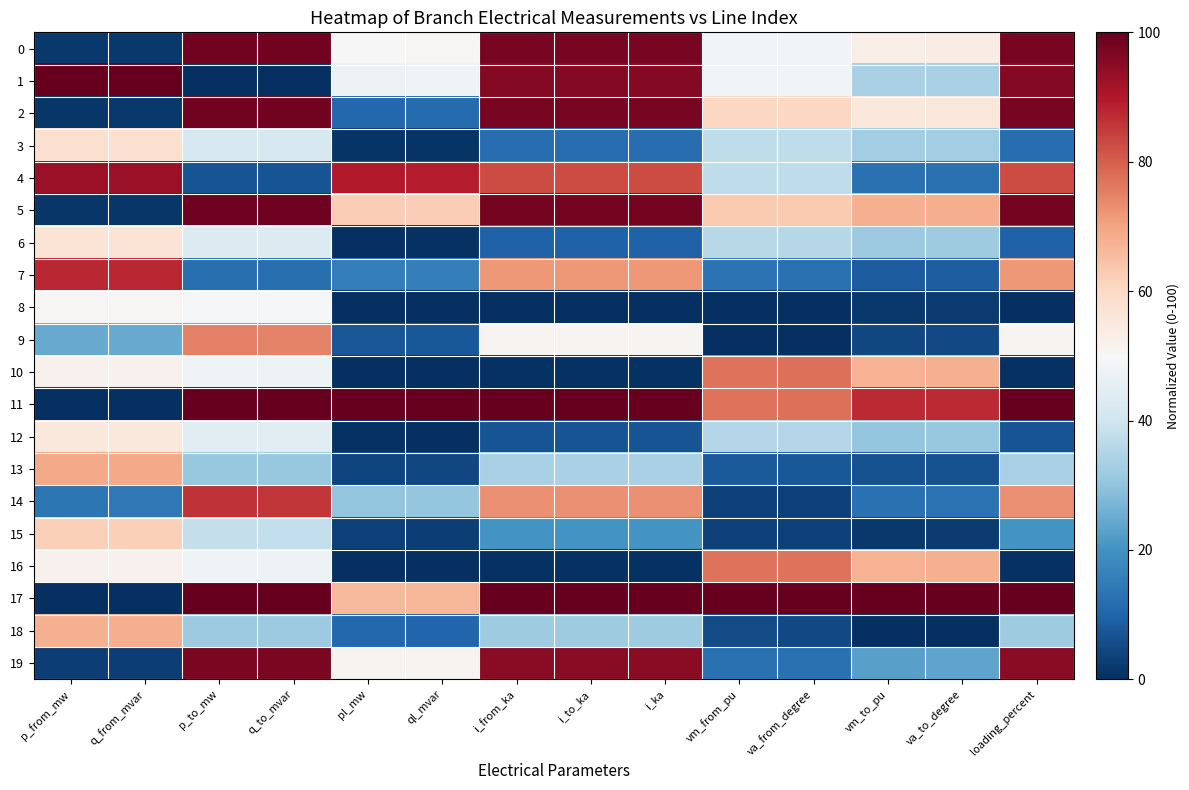

Reading left to right, transcribe all the data shown in this chart.

0: p_from_mw=1.6	q_from_mvar=1.7	p_to_mw=98.4	q_to_mvar=98.3	pl_mw=50.3	ql_mvar=50.6	i_from_ka=97.3	i_to_ka=97.3	i_ka=97.3	vm_from_pu=48.7	va_from_degree=48.6	vm_to_pu=53.3	va_to_degree=53.6	loading_percent=97.3
1: p_from_mw=100.0	q_from_mvar=100.0	p_to_mw=0.0	q_to_mvar=0.0	pl_mw=47.4	ql_mvar=47.7	i_from_ka=95.8	i_to_ka=95.8	i_ka=95.8	vm_from_pu=48.7	va_from_degree=48.6	vm_to_pu=33.7	va_to_degree=33.9	loading_percent=95.8
2: p_from_mw=1.5	q_from_mvar=1.6	p_to_mw=98.4	q_to_mvar=98.3	pl_mw=10.8	ql_mvar=11.4	i_from_ka=97.3	i_to_ka=97.3	i_ka=97.3	vm_from_pu=60.4	va_from_degree=60.4	vm_to_pu=55.5	va_to_degree=55.7	loading_percent=97.3
3: p_from_mw=57.8	q_from_mvar=57.9	p_to_mw=42.1	q_to_mvar=42.1	pl_mw=0.8	ql_mvar=0.9	i_from_ka=11.8	i_to_ka=11.8	i_ka=11.8	vm_from_pu=37.4	va_from_degree=37.3	vm_to_pu=32.4	va_to_degree=32.7	loading_percent=11.8
4: p_from_mw=93.3	q_from_mvar=93.3	p_to_mw=6.7	q_to_mvar=6.8	pl_mw=89.5	ql_mvar=89.2	i_from_ka=82.6	i_to_ka=82.6	i_ka=82.6	vm_from_pu=37.4	va_from_degree=37.3	vm_to_pu=12.7	va_to_degree=12.8	loading_percent=82.6
5: p_from_mw=1.2	q_from_mvar=1.3	p_to_mw=98.8	q_to_mvar=98.7	pl_mw=62.1	ql_mvar=62.3	i_from_ka=97.9	i_to_ka=97.9	i_ka=97.9	vm_from_pu=62.9	va_from_degree=62.9	vm_to_pu=67.8	va_to_degree=68.0	loading_percent=97.9
6: p_from_mw=56.7	q_from_mvar=56.7	p_to_mw=43.3	q_to_mvar=43.2	pl_mw=0.3	ql_mvar=0.6	i_from_ka=9.5	i_to_ka=9.5	i_ka=9.5	vm_from_pu=36.0	va_from_degree=35.9	vm_to_pu=31.9	va_to_degree=32.1	loading_percent=9.5
7: p_from_mw=87.7	q_from_mvar=87.7	p_to_mw=12.2	q_to_mvar=12.2	pl_mw=15.5	ql_mvar=15.9	i_from_ka=71.7	i_to_ka=71.7	i_ka=71.7	vm_from_pu=12.9	va_from_degree=12.6	vm_to_pu=8.6	va_to_degree=8.6	loading_percent=71.7
8: p_from_mw=50.5	q_from_mvar=50.5	p_to_mw=49.5	q_to_mvar=49.4	pl_mw=0.0	ql_mvar=0.0	i_from_ka=0.0	i_to_ka=0.0	i_ka=0.0	vm_from_pu=0.0	va_from_degree=0.0	vm_to_pu=1.9	va_to_degree=2.3	loading_percent=0.0
9: p_from_mw=24.9	q_from_mvar=25.0	p_to_mw=75.1	q_to_mvar=74.9	pl_mw=7.1	ql_mvar=7.5	i_from_ka=51.2	i_to_ka=51.2	i_ka=51.2	vm_from_pu=0.2	va_from_degree=0.2	vm_to_pu=4.5	va_to_degree=5.0	loading_percent=51.2
10: p_from_mw=52.2	q_from_mvar=52.3	p_to_mw=47.7	q_to_mvar=47.6	pl_mw=0.0	ql_mvar=0.0	i_from_ka=0.6	i_to_ka=0.6	i_ka=0.6	vm_from_pu=77.3	va_from_degree=77.4	vm_to_pu=67.5	va_to_degree=67.8	loading_percent=0.6
11: p_from_mw=0.1	q_from_mvar=0.2	p_to_mw=99.9	q_to_mvar=99.9	pl_mw=100.0	ql_mvar=100.0	i_from_ka=100.0	i_to_ka=100.0	i_ka=100.0	vm_from_pu=77.3	va_from_degree=77.4	vm_to_pu=87.1	va_to_degree=87.3	loading_percent=100.0
12: p_from_mw=55.3	q_from_mvar=55.3	p_to_mw=44.7	q_to_mvar=44.6	pl_mw=0.4	ql_mvar=0.3	i_from_ka=6.7	i_to_ka=6.7	i_ka=6.7	vm_from_pu=35.3	va_from_degree=35.2	vm_to_pu=30.8	va_to_degree=31.0	loading_percent=6.7
13: p_from_mw=68.8	q_from_mvar=68.8	p_to_mw=31.2	q_to_mvar=31.1	pl_mw=4.1	ql_mvar=4.4	i_from_ka=33.7	i_to_ka=33.7	i_ka=33.7	vm_from_pu=8.0	va_from_degree=7.6	vm_to_pu=6.3	va_to_degree=6.3	loading_percent=33.7
14: p_from_mw=14.0	q_from_mvar=14.2	p_to_mw=86.0	q_to_mvar=85.8	pl_mw=30.4	ql_mvar=30.6	i_from_ka=72.9	i_to_ka=72.9	i_ka=72.9	vm_from_pu=3.3	va_from_degree=3.3	vm_to_pu=12.6	va_to_degree=13.1	loading_percent=72.9
15: p_from_mw=62.0	q_from_mvar=62.0	p_to_mw=37.9	q_to_mvar=37.9	pl_mw=3.2	ql_mvar=3.0	i_from_ka=20.3	i_to_ka=20.3	i_ka=20.3	vm_from_pu=3.3	va_from_degree=3.3	vm_to_pu=1.7	va_to_degree=2.1	loading_percent=20.3
16: p_from_mw=52.2	q_from_mvar=52.3	p_to_mw=47.7	q_to_mvar=47.6	pl_mw=0.0	ql_mvar=0.4	i_from_ka=0.6	i_to_ka=0.6	i_ka=0.6	vm_from_pu=77.0	va_from_degree=77.1	vm_to_pu=67.4	va_to_degree=67.7	loading_percent=0.6
17: p_from_mw=0.0	q_from_mvar=0.0	p_to_mw=100.0	q_to_mvar=100.0	pl_mw=66.3	ql_mvar=66.5	i_from_ka=100.0	i_to_ka=100.0	i_ka=100.0	vm_from_pu=100.0	va_from_degree=100.0	vm_to_pu=100.0	va_to_degree=100.0	loading_percent=100.0
18: p_from_mw=68.0	q_from_mvar=68.0	p_to_mw=32.0	q_to_mvar=32.0	pl_mw=10.7	ql_mvar=10.3	i_from_ka=32.2	i_to_ka=32.2	i_ka=32.2	vm_from_pu=5.3	va_from_degree=4.9	vm_to_pu=0.0	va_to_degree=0.0	loading_percent=32.2
19: p_from_mw=2.8	q_from_mvar=3.0	p_to_mw=97.2	q_to_mvar=97.0	pl_mw=51.3	ql_mvar=51.5	i_from_ka=95.2	i_to_ka=95.2	i_ka=95.2	vm_from_pu=12.7	va_from_degree=12.9	vm_to_pu=23.0	va_to_degree=23.6	loading_percent=95.2